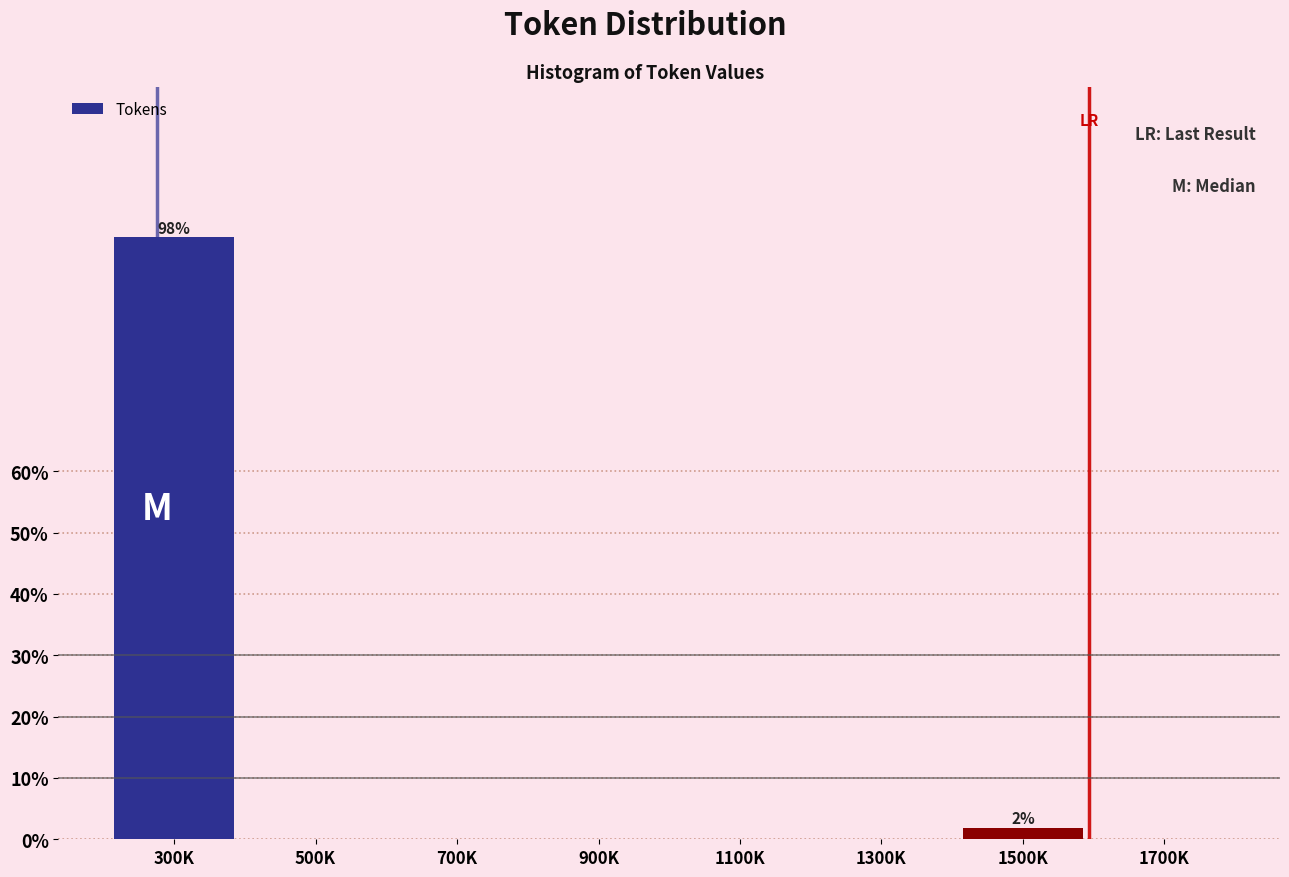

Reading right to left, extract all data points from this chart.

1700K=0.0	1500K=1.9	1300K=0.0	1100K=0.0	900K=0.0	700K=0.0	500K=0.0	300K=98.1